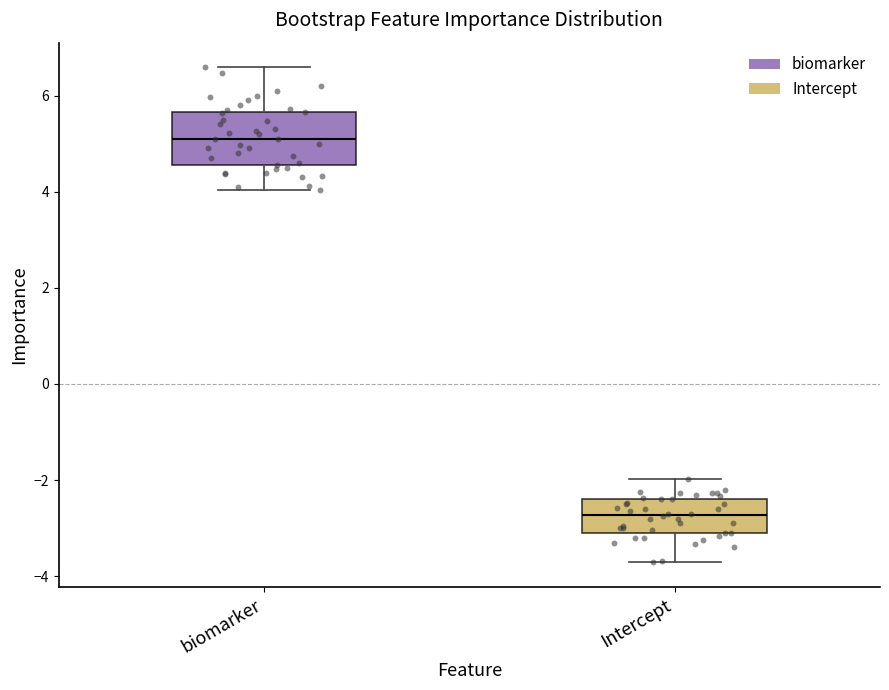

Reading left to right, transcribe this box plot: for each box, give where its median line is, the range the box spans, and where its two whiskers end, as read against the y-axis. The values are not printed on the chart, so give them approximately, as read against the axis.

biomarker: median 5.2, box 4.6 to 5.6, whiskers 4.0 to 6.6
Intercept: median -2.8, box -3.0 to -2.4, whiskers -3.8 to -2.0